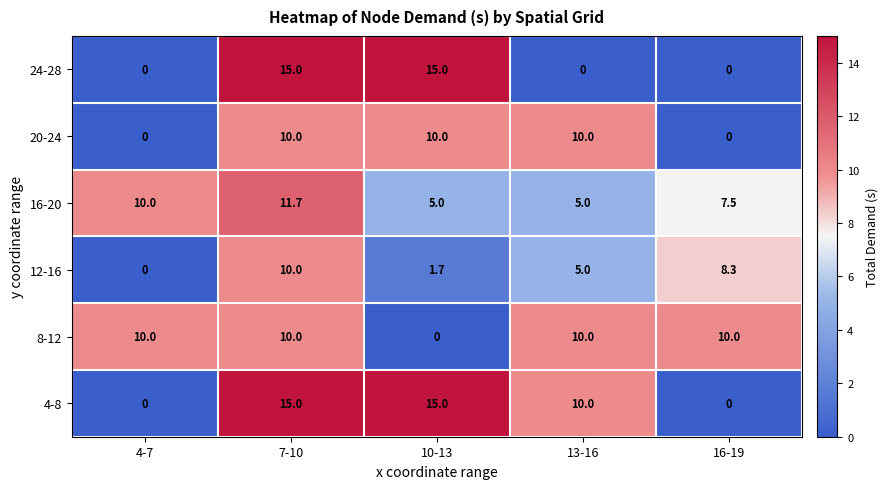

The value of 16-20 at 10-13 is 5.0. True or false?

True